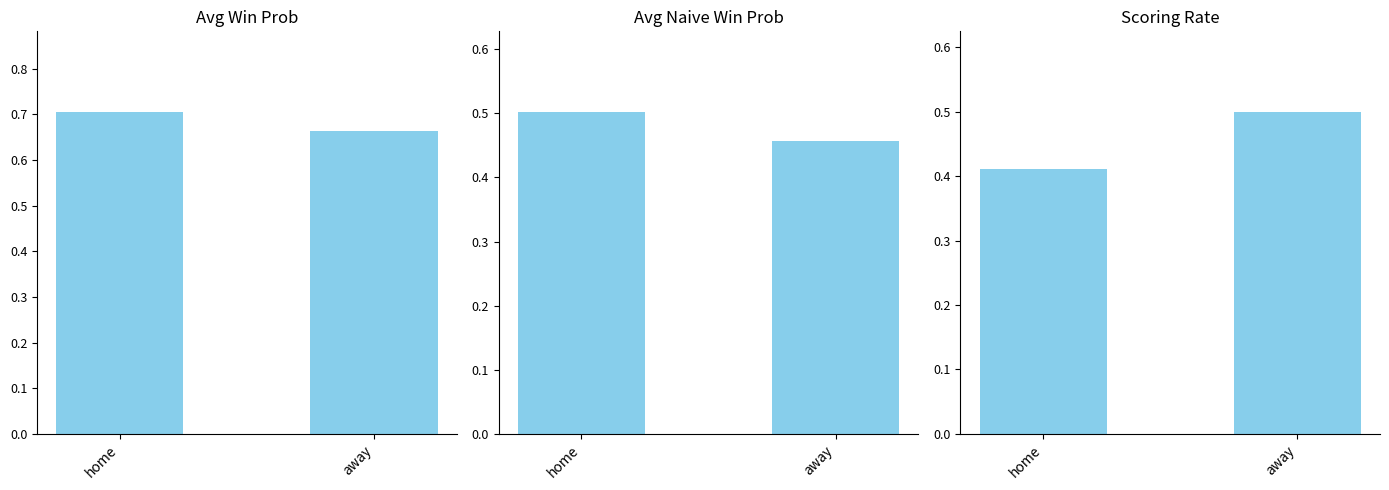

Between home and away, which series saw the biggest shift?

Scoring Rate